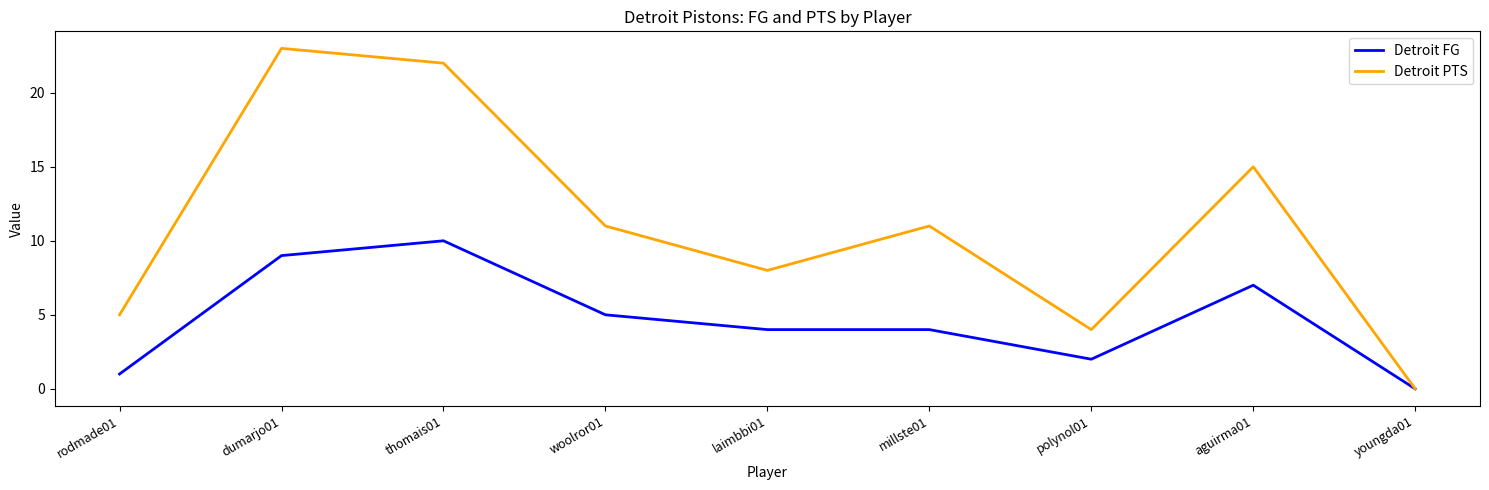

Count the number of data series in this chart.

2